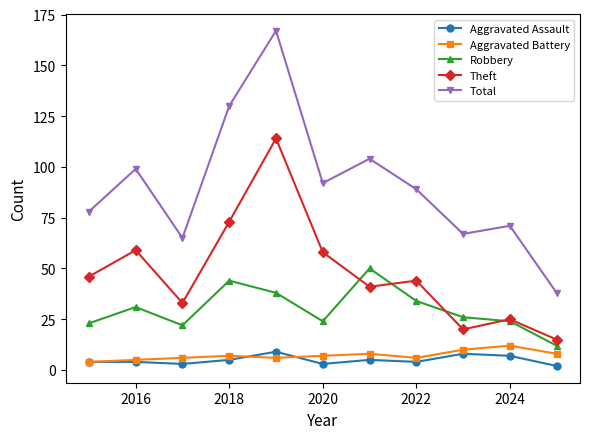

How many data points does each series have?

11